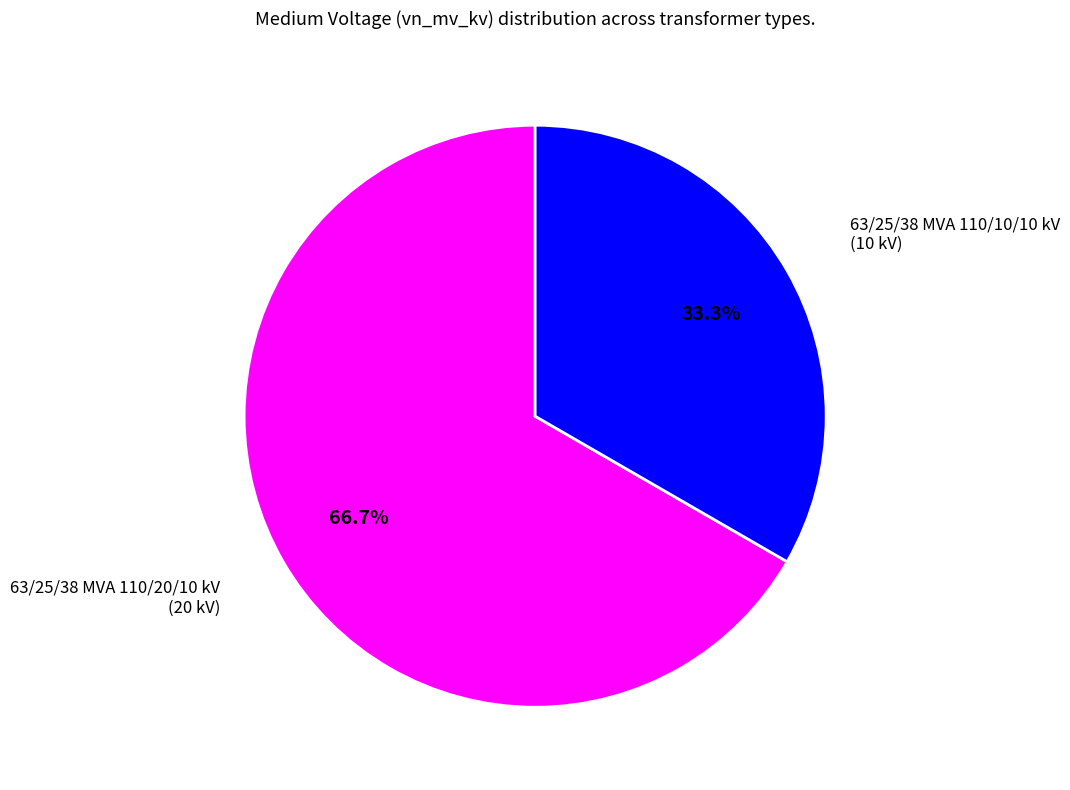

Is there a majority slice in this chart?

Yes